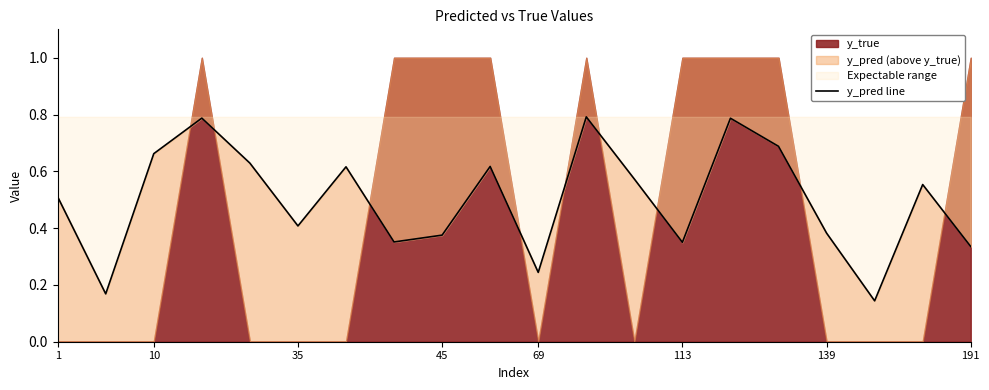

What is the change in value from 35 to 12?

-0.1